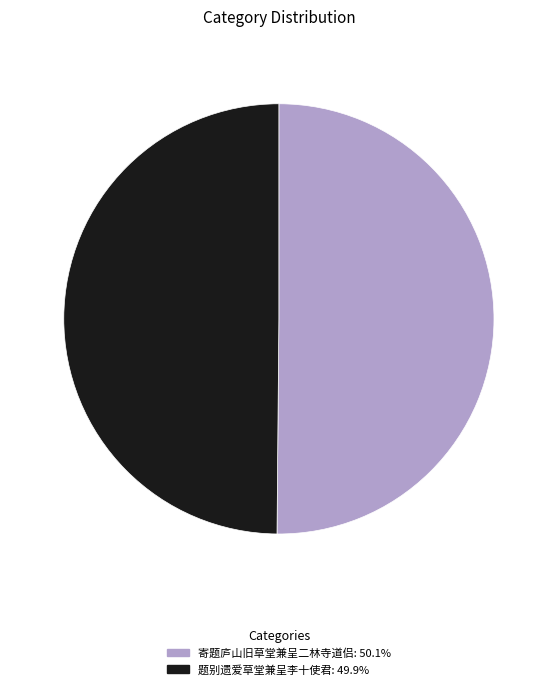

Count the number of slices in the pie.

2